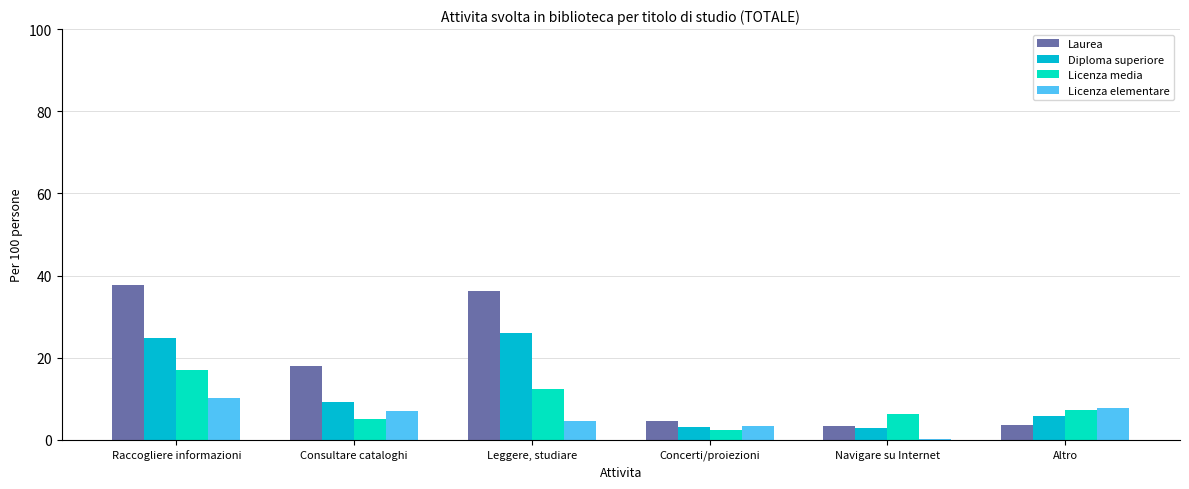

What is the total value across all series at Concerti/proiezioni?

13.5